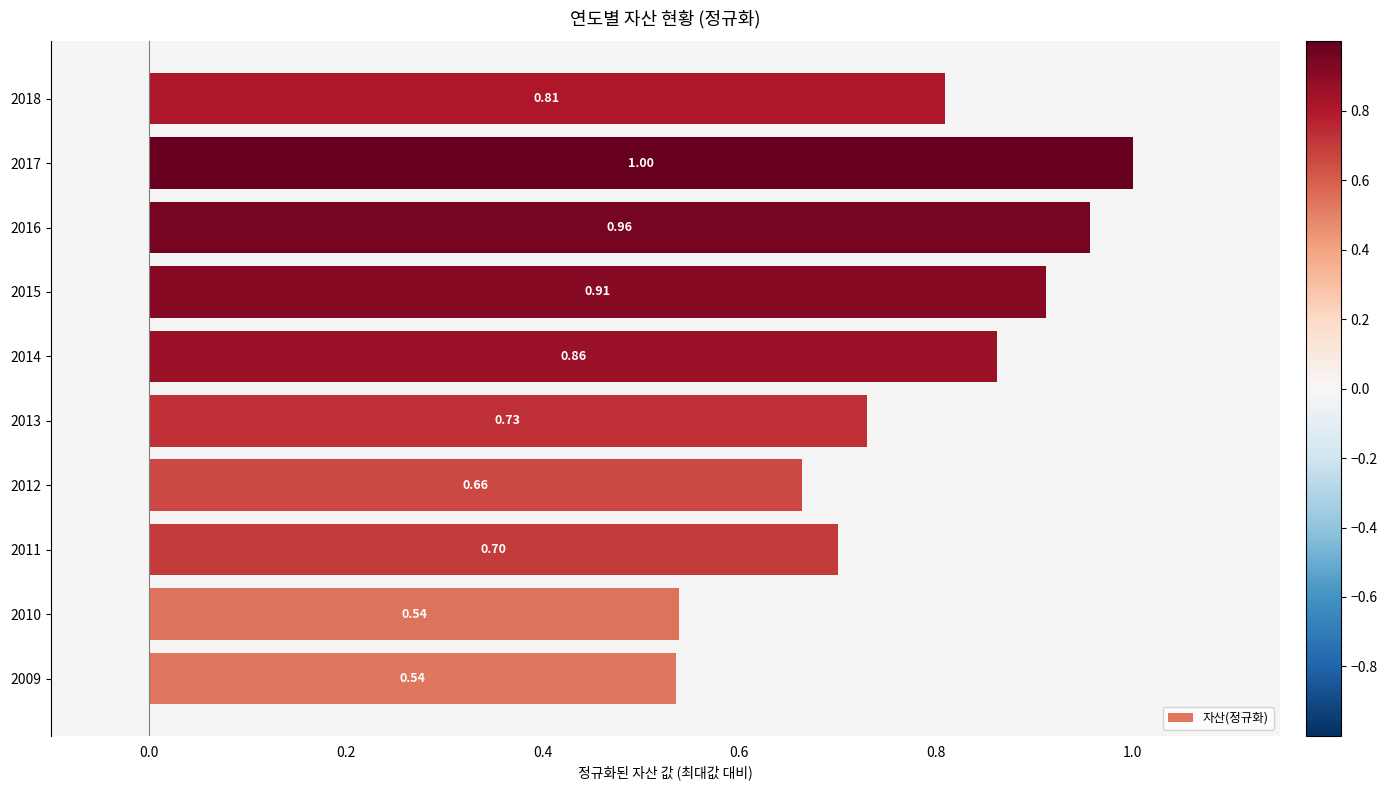

At which label is the value closest to 0?

2009